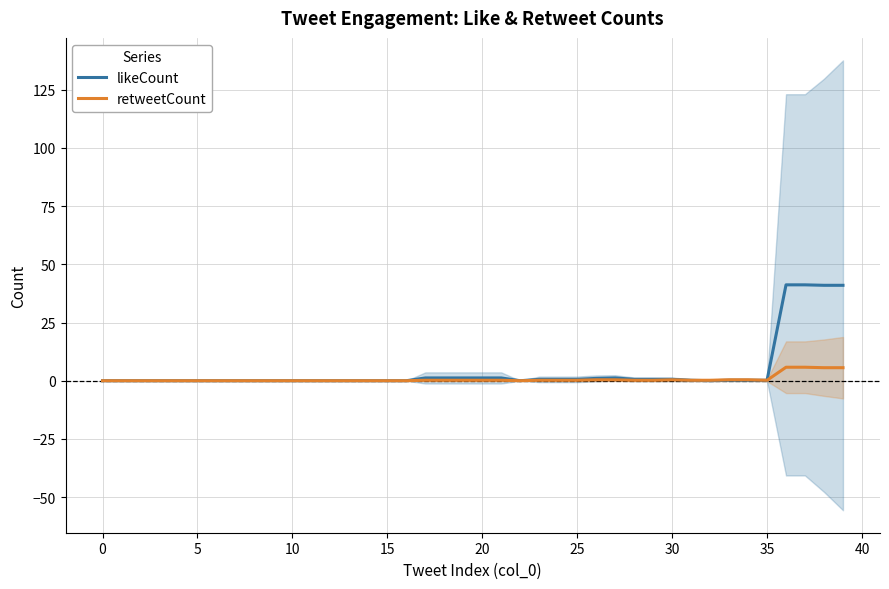

What is the difference between the maximum and minimum values in the likeCount series?

41.2